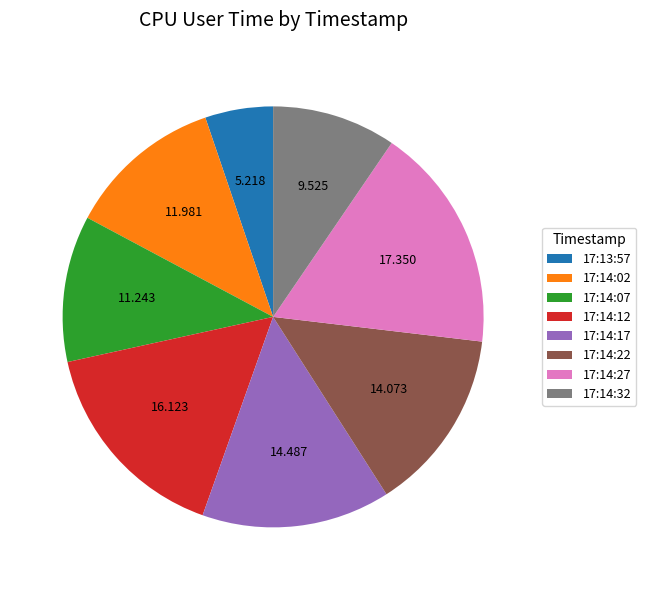

How many slices are in this pie chart?

8